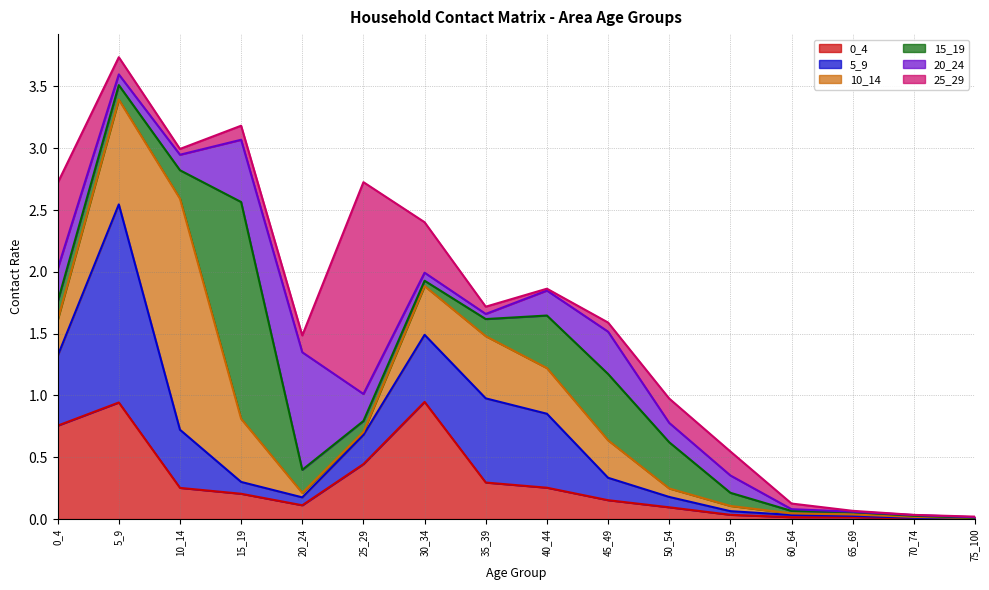

What is the difference between the maximum and minimum values in the 5_9 series?

1.6